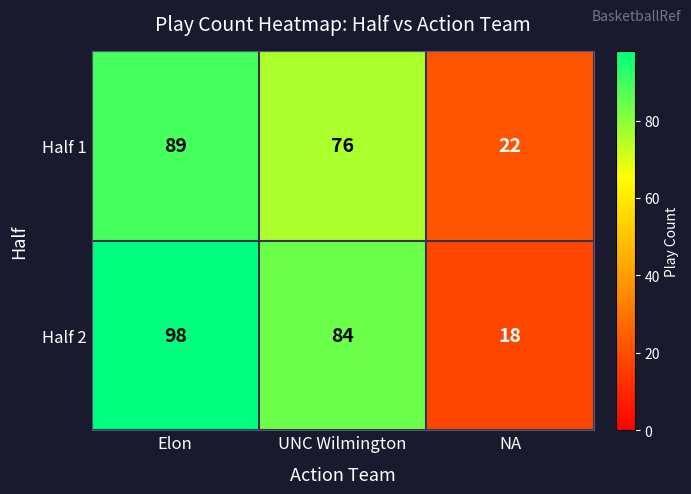

At UNC Wilmington, list the series in order from largest to smallest.

Half 2, Half 1